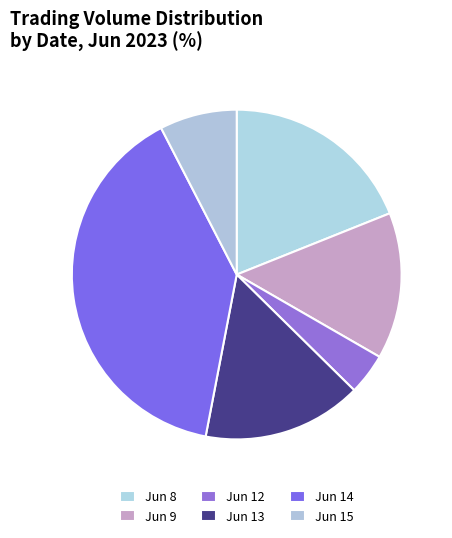

Which slice is the largest?

Jun 14